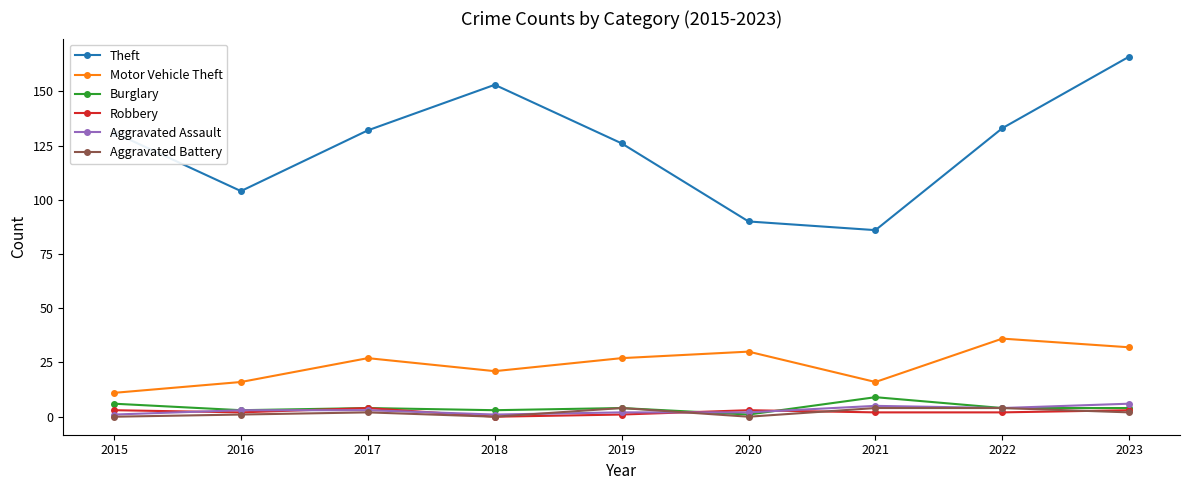

What is the total value across all series at 2022?

183